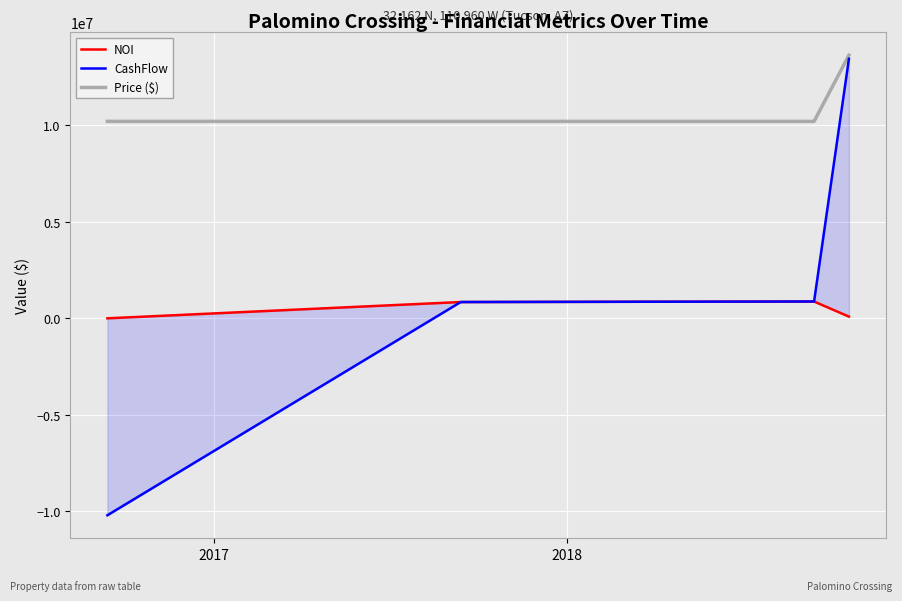

What is the sum of all Price ($) values?

44225000